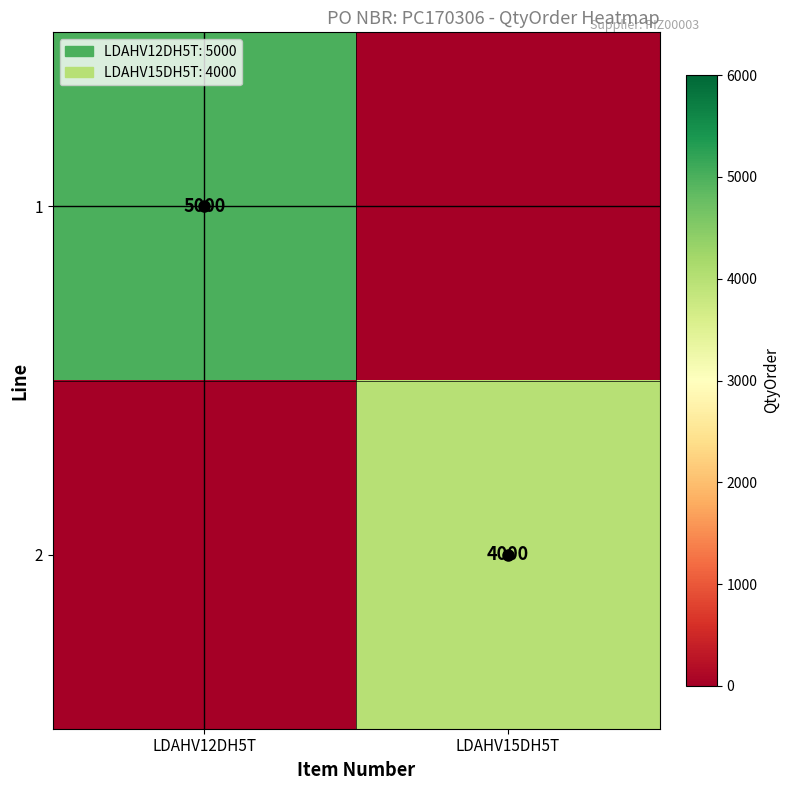

At which category is the sum across all series the highest?

LDAHV12DH5T